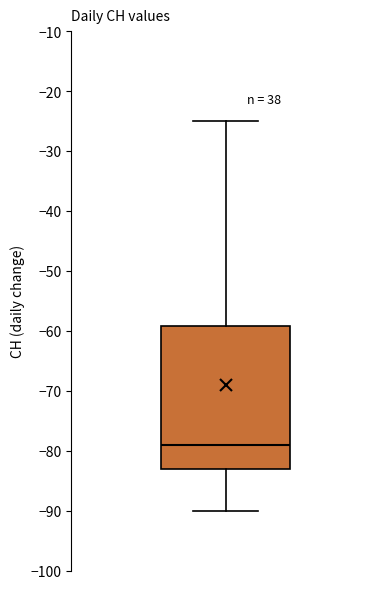

Transcribe this box plot: give where the median line is, the range the box spans, and where the two whiskers end, as read against the y-axis. The values are not printed on the chart, so give them approximately, as read against the axis.

median -79, box -83 to -59, whiskers -90 to -25